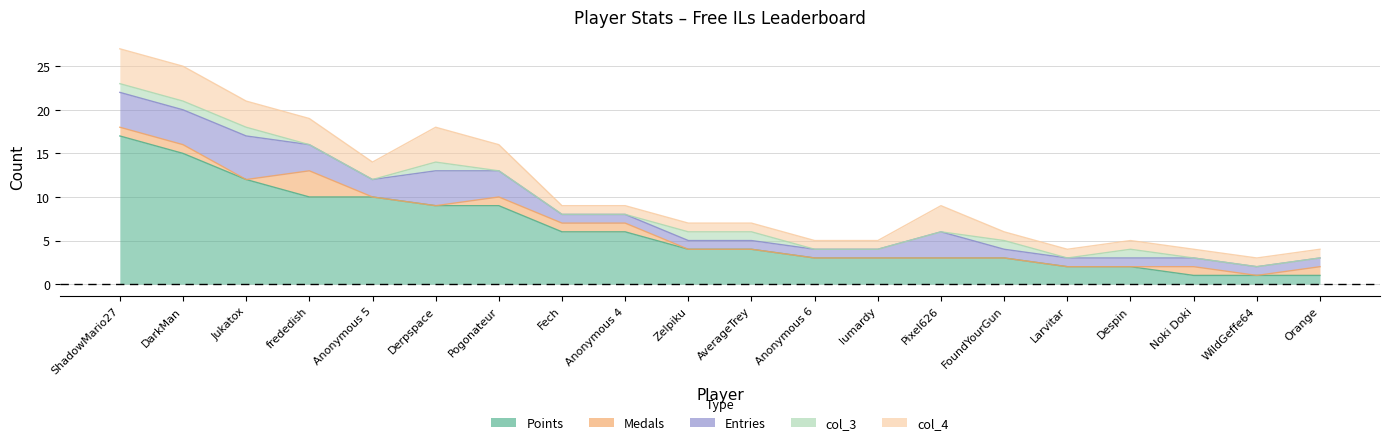

Which series has the widest spread of values?

Points